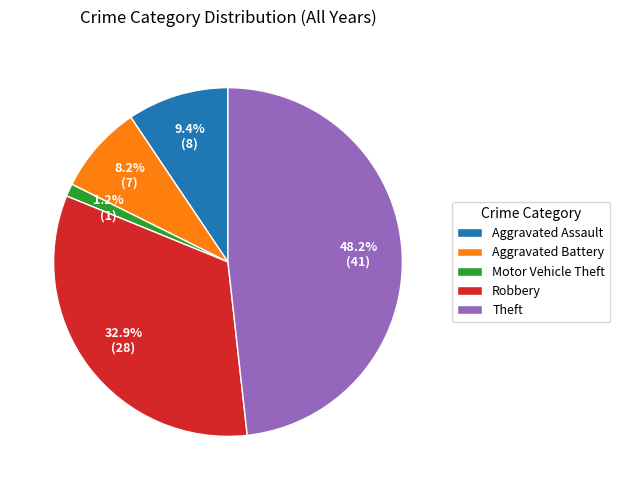

Does Robbery represent more than half of the total?

No